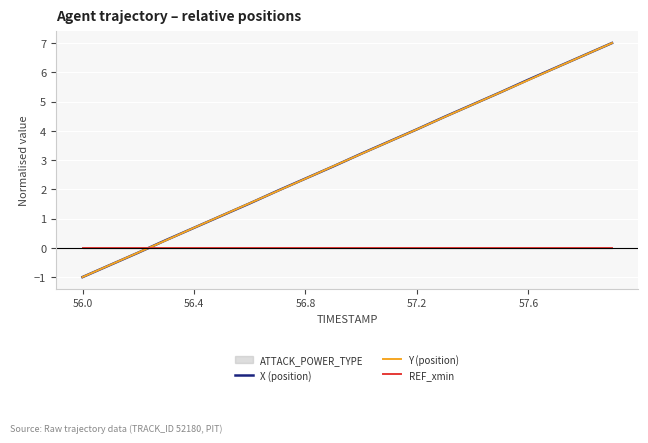

Which series has the widest spread of values?

X (position)